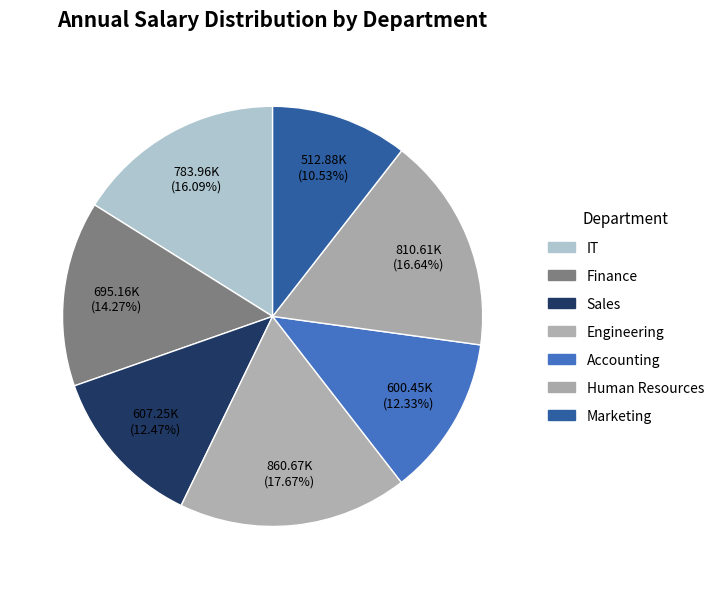

How many segments does this pie chart have?

7